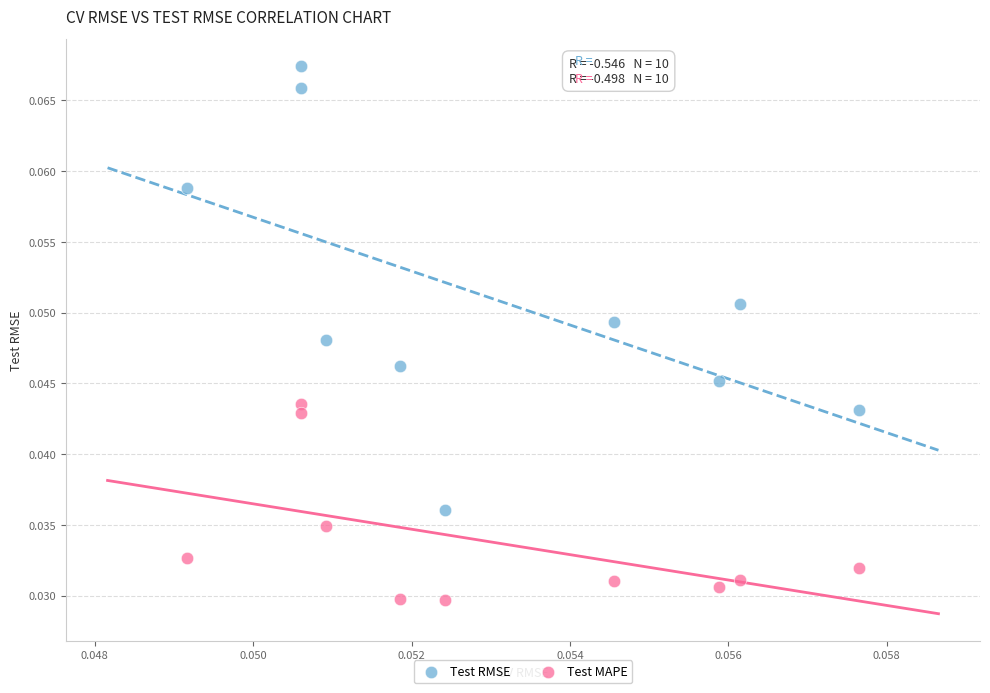

Which series has the largest Y range (max minus min)?

Test RMSE